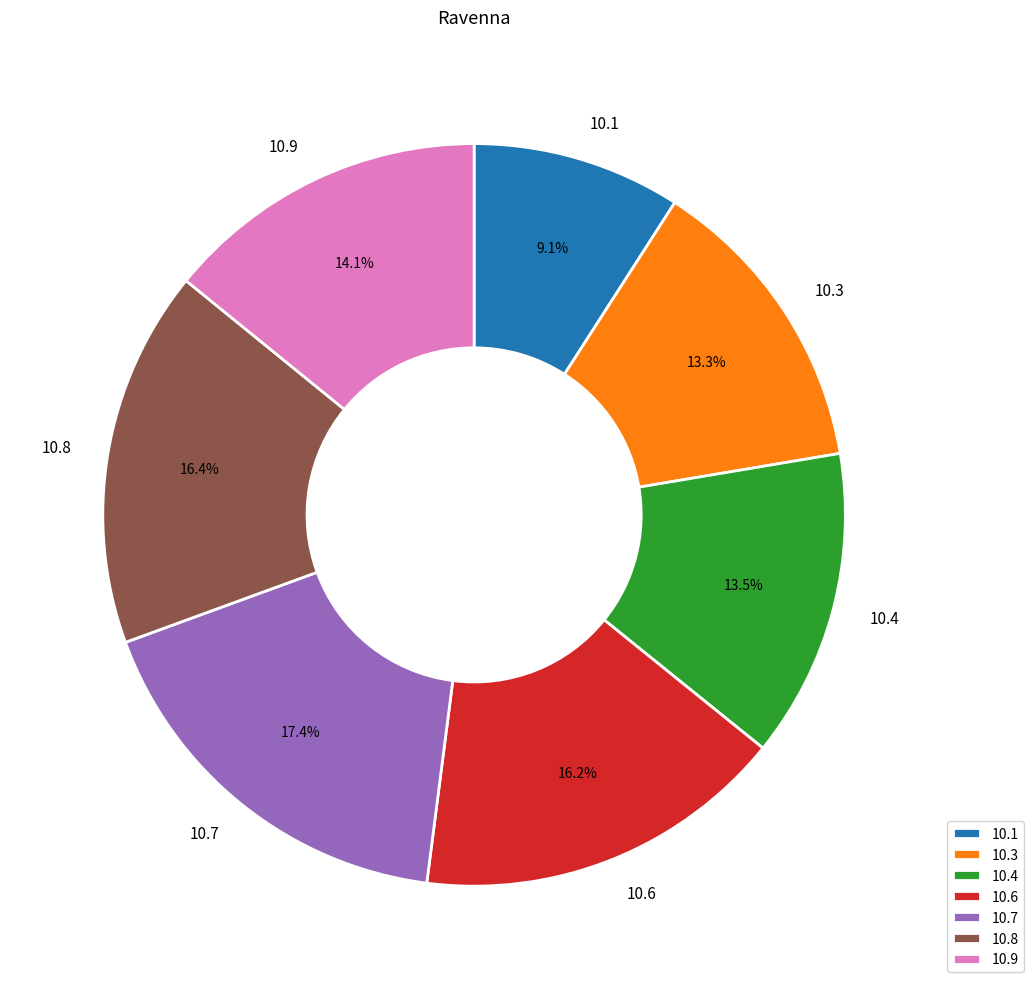

To the nearest percent, what is the average slice percentage?

14%